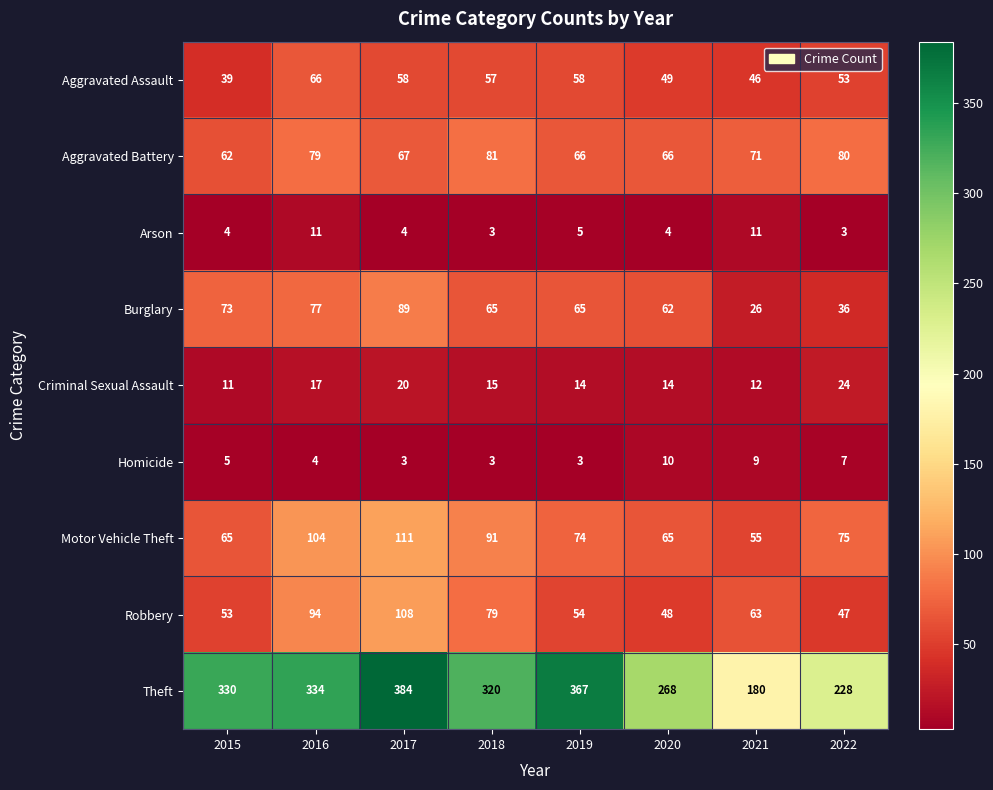

Rank the series by their maximum value, from highest to lowest.

Theft, Motor Vehicle Theft, Robbery, Burglary, Aggravated Battery, Aggravated Assault, Criminal Sexual Assault, Arson, Homicide